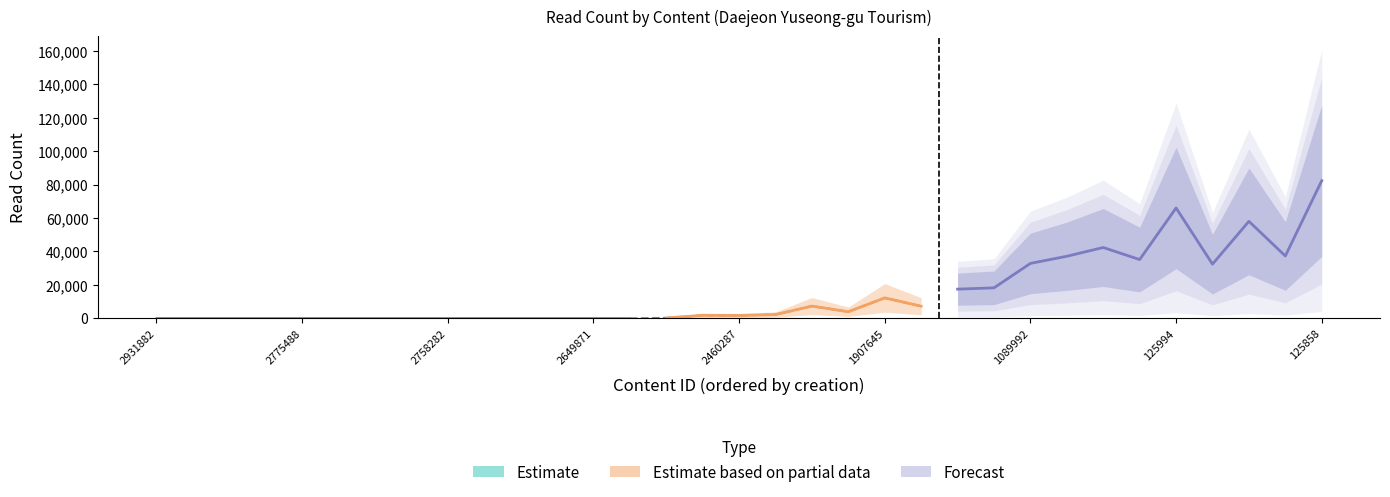

Reading left to right, transcribe all the data shown in this chart.

2931882=0	2789662=0	2779504=1	2775510=0	2775488=0	2766959=1	2766470=0	2760707=1	2758282=0	2738026=0	2674960=1	2662681=1	2649871=1	2605899=0	2554222=289	2460289=1820	2460287=1741	2460286=2284	1958042=7343	1954031=3974	1907645=12253	1865944=7271	1623767=17480	1623750=18259	1089992=32882	1058971=37149	741957=42381	250324=35174	125994=66024	128878=32437	128344=58041	126003=37313	125858=82328